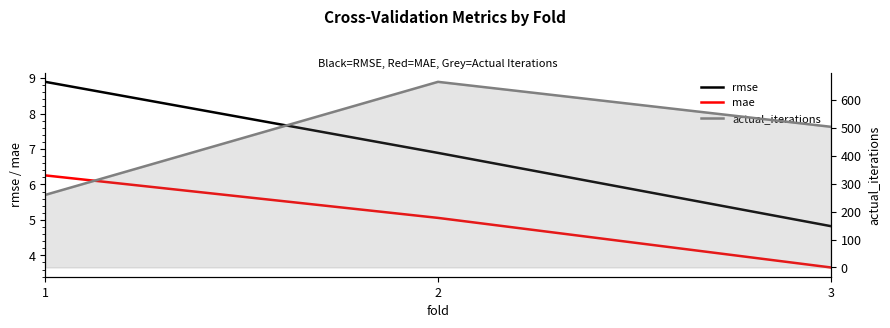

What is the minimum value for actual_iterations?

260.0